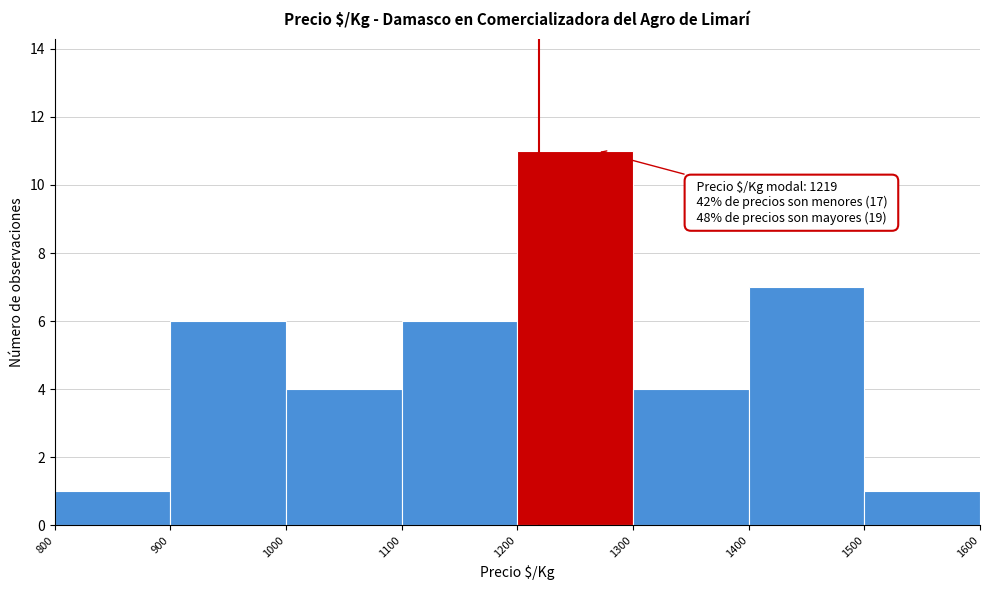

Over which range of the x-axis is the bar tallest?

1200 to 1300